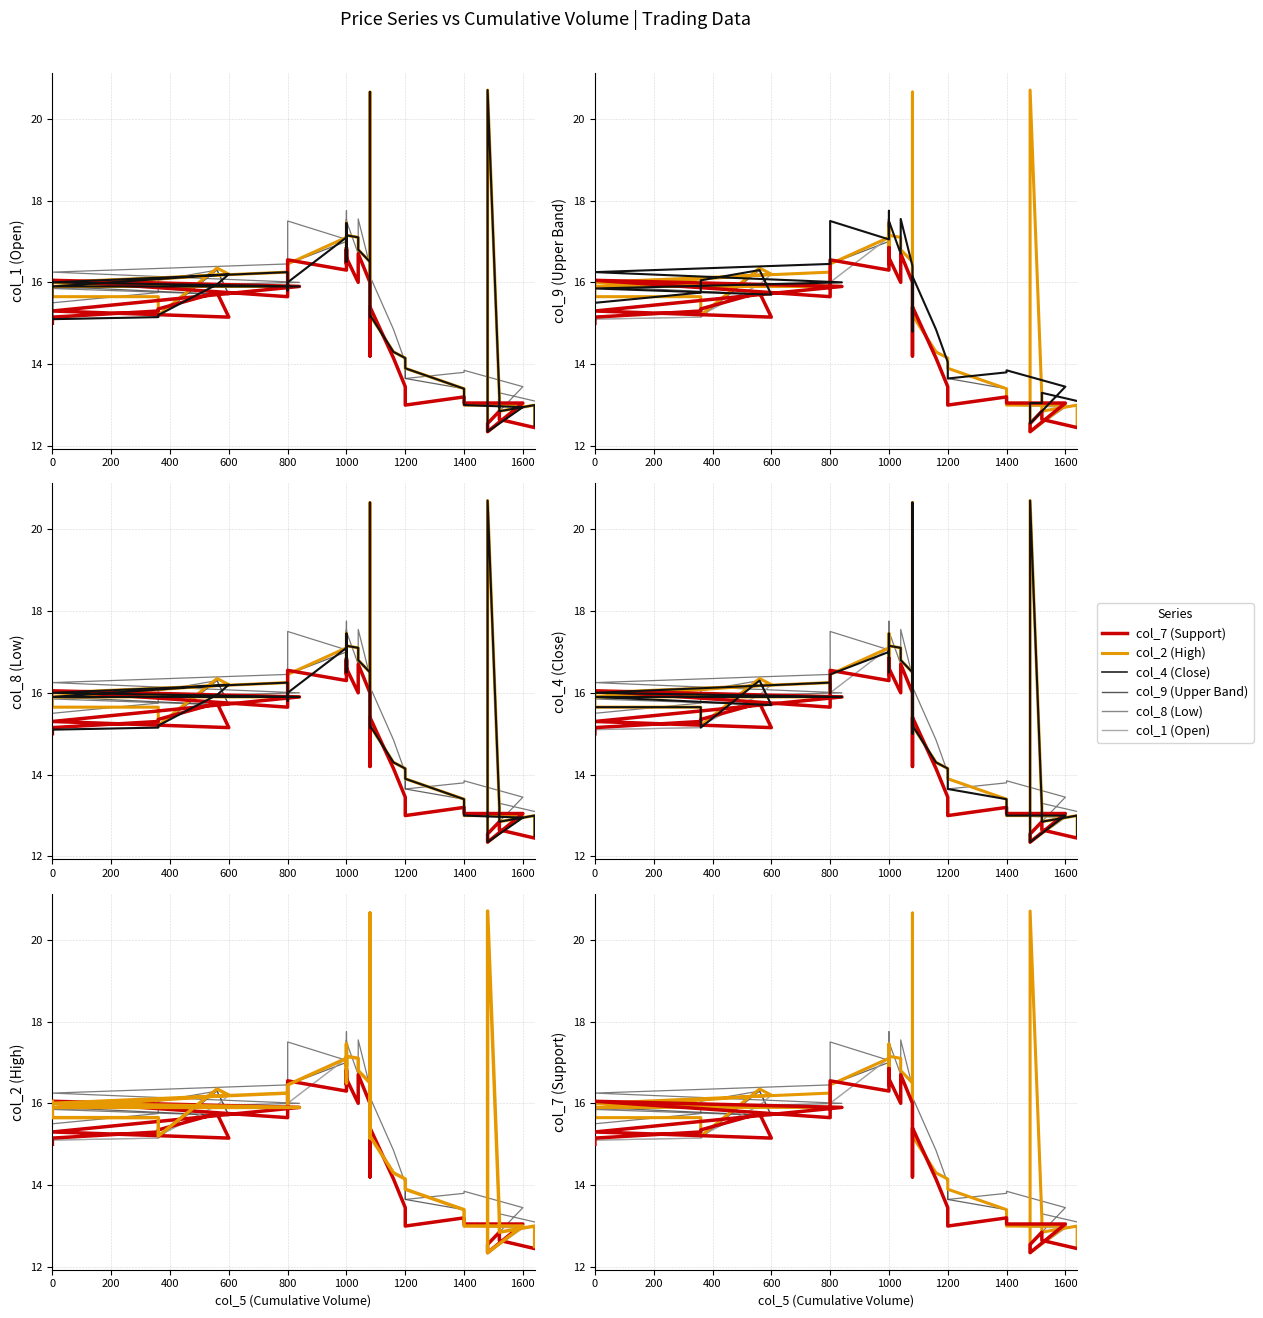

True or false: col_1 and col_9 cross at least once.

True